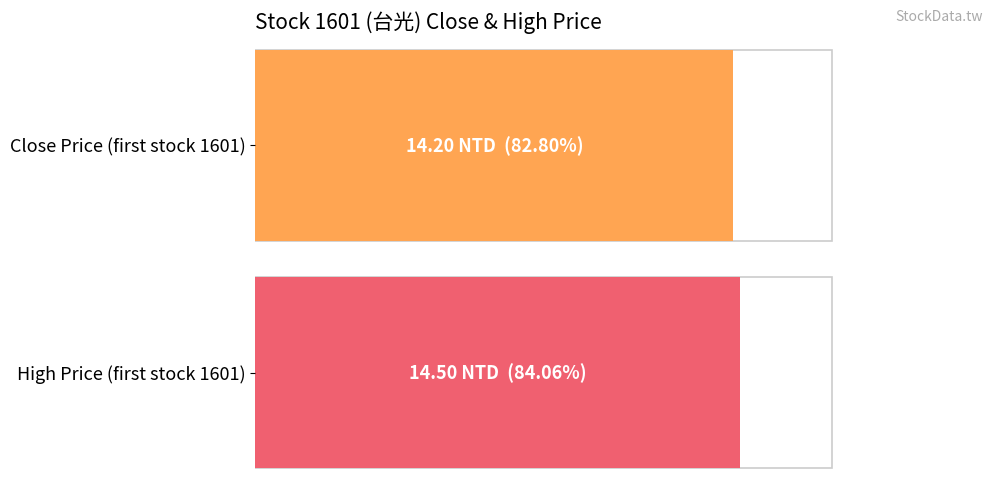

What is the difference between the highest and lowest values at 1601?

0.3